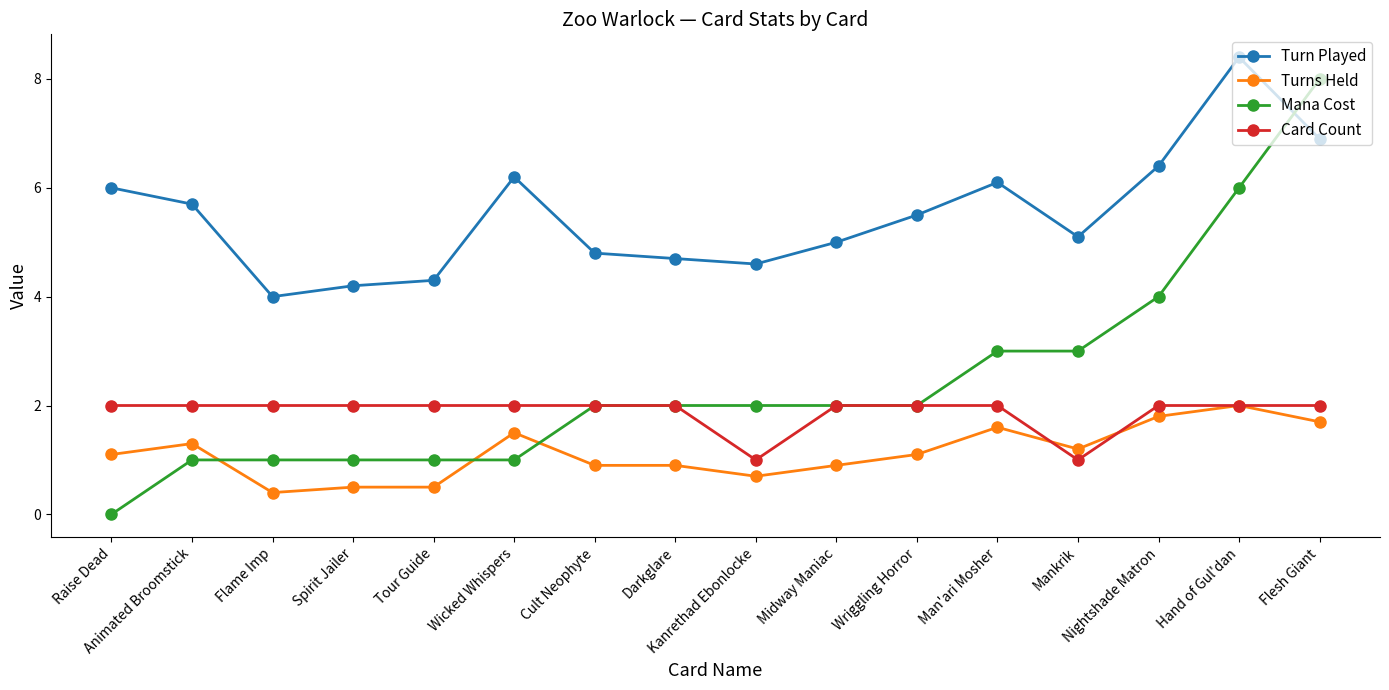

Is it true that Turns Held equals 0.8 at Man'ari Mosher?

False